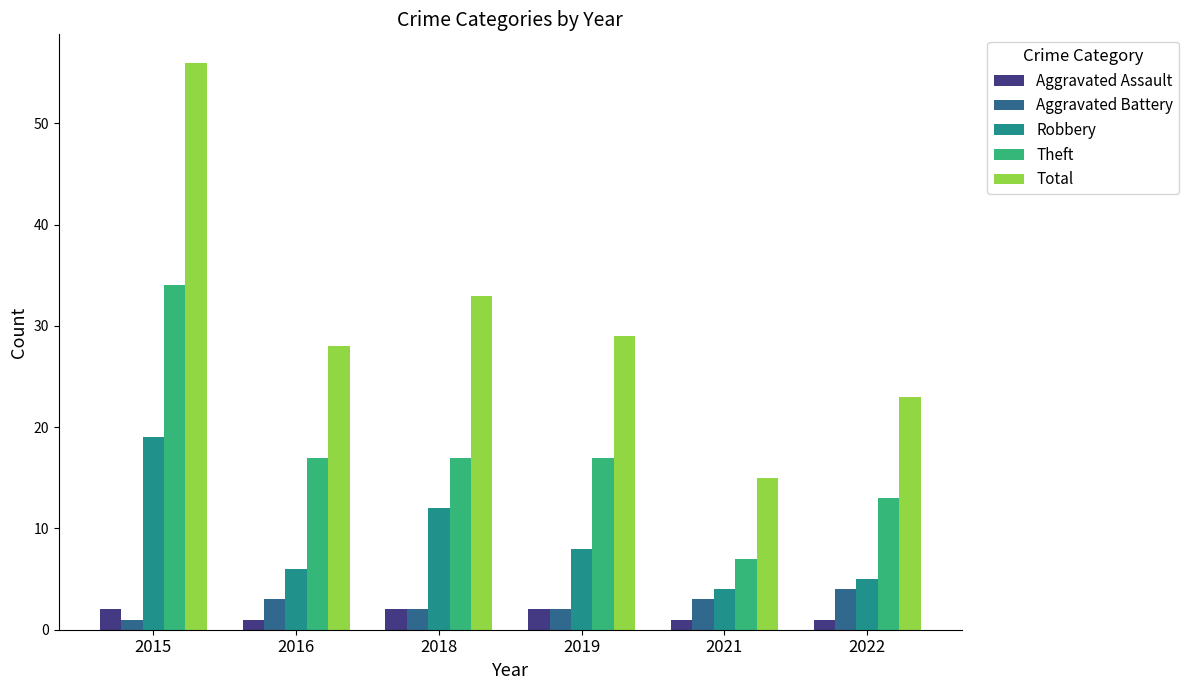

Reading left to right, list all the values displayed in this chart.

Aggravated Assault: 2	1	2	2	1	1
Aggravated Battery: 1	3	2	2	3	4
Robbery: 19	6	12	8	4	5
Theft: 34	17	17	17	7	13
Total: 56	28	33	29	15	23